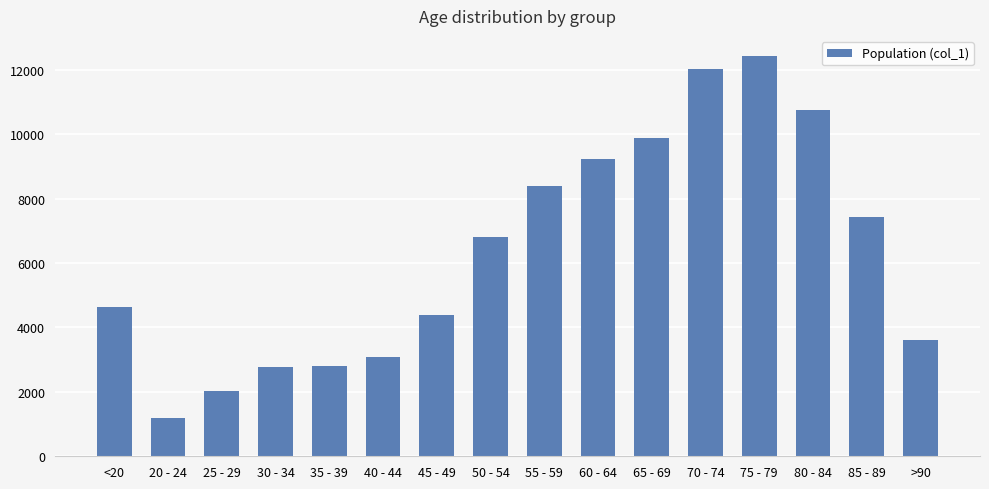

What is the approximate value at 65 - 69, to the nearest 50?

9900